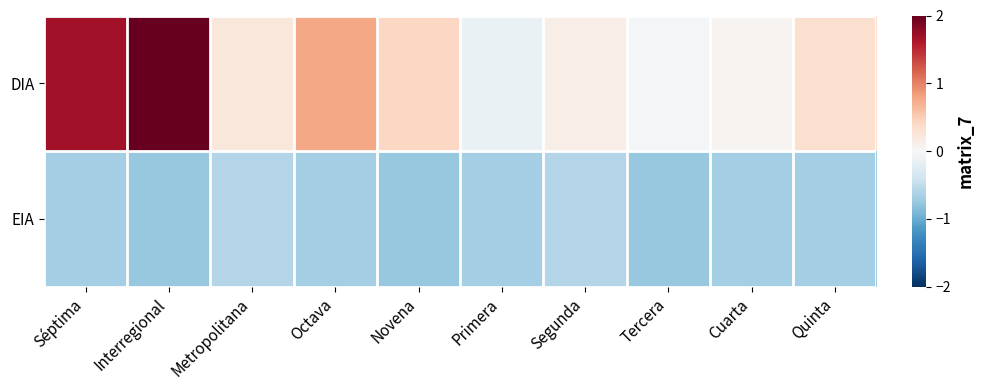

What is the total value across all series at Octava?

0.1